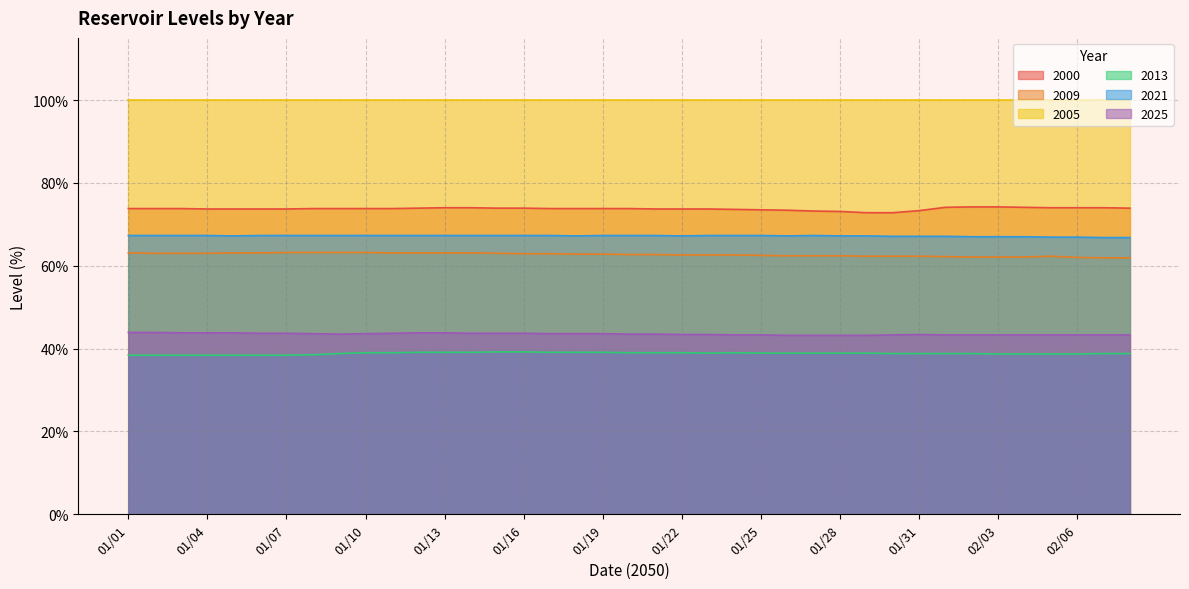

What is the average value of the 2009 series?

62.7